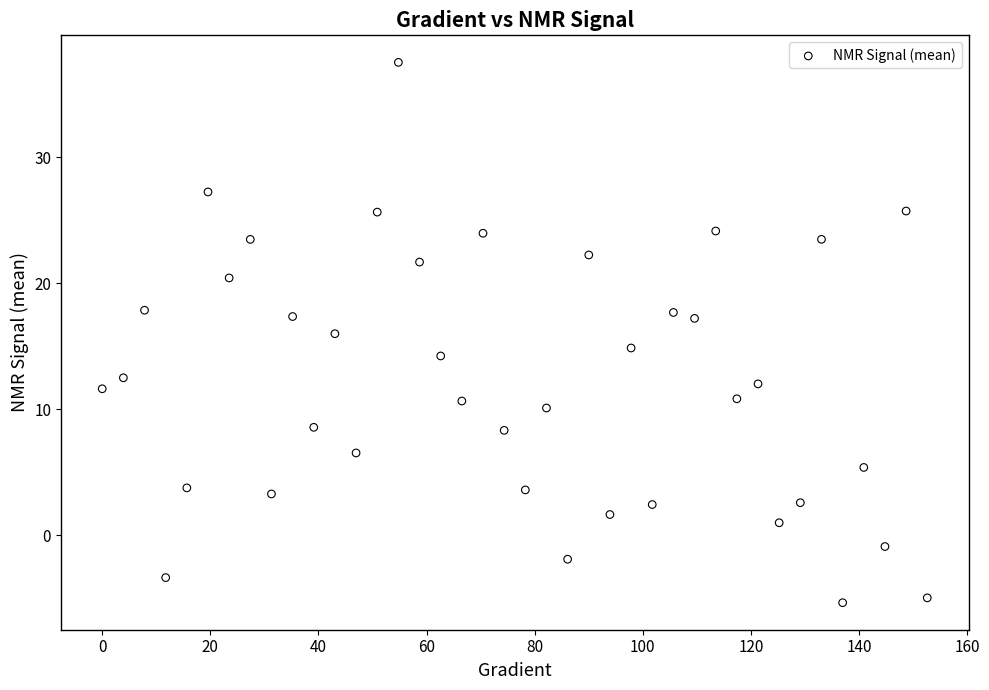

What is the range of X values (max minus min)?

152.6